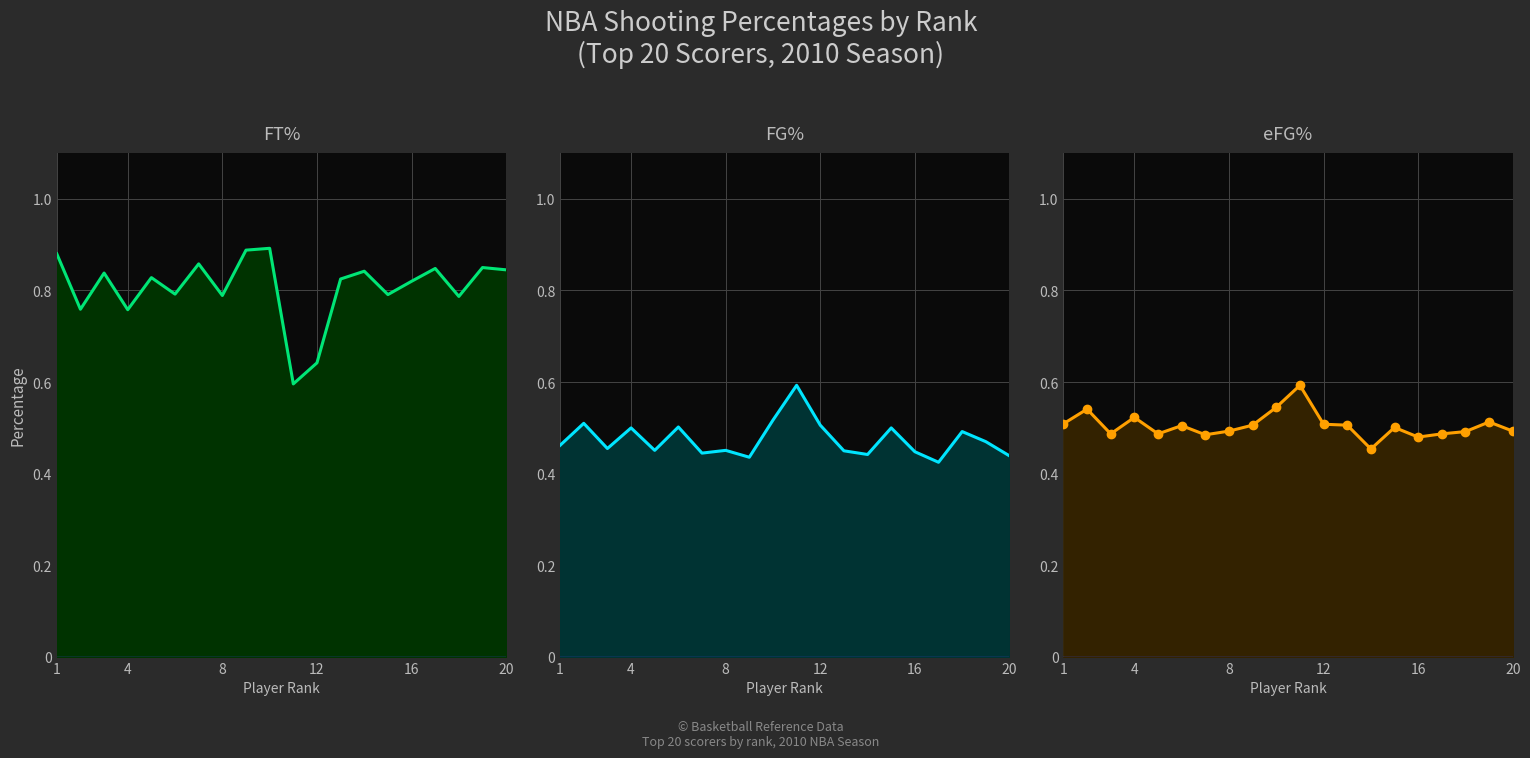

True or false: FT% line and FG% line cross at least once.

False